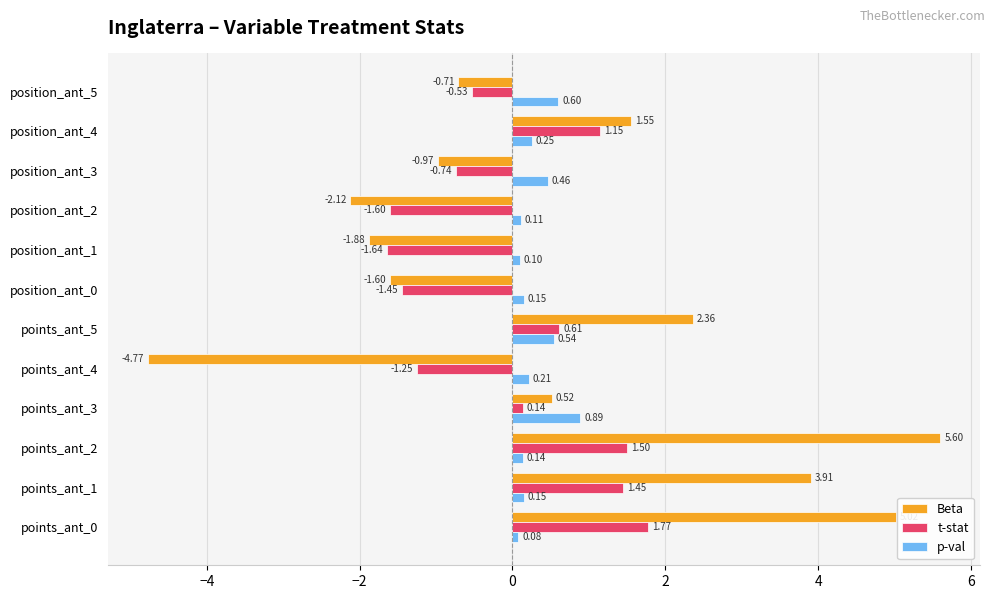

Which category has the lowest value across all series?

points_ant_4